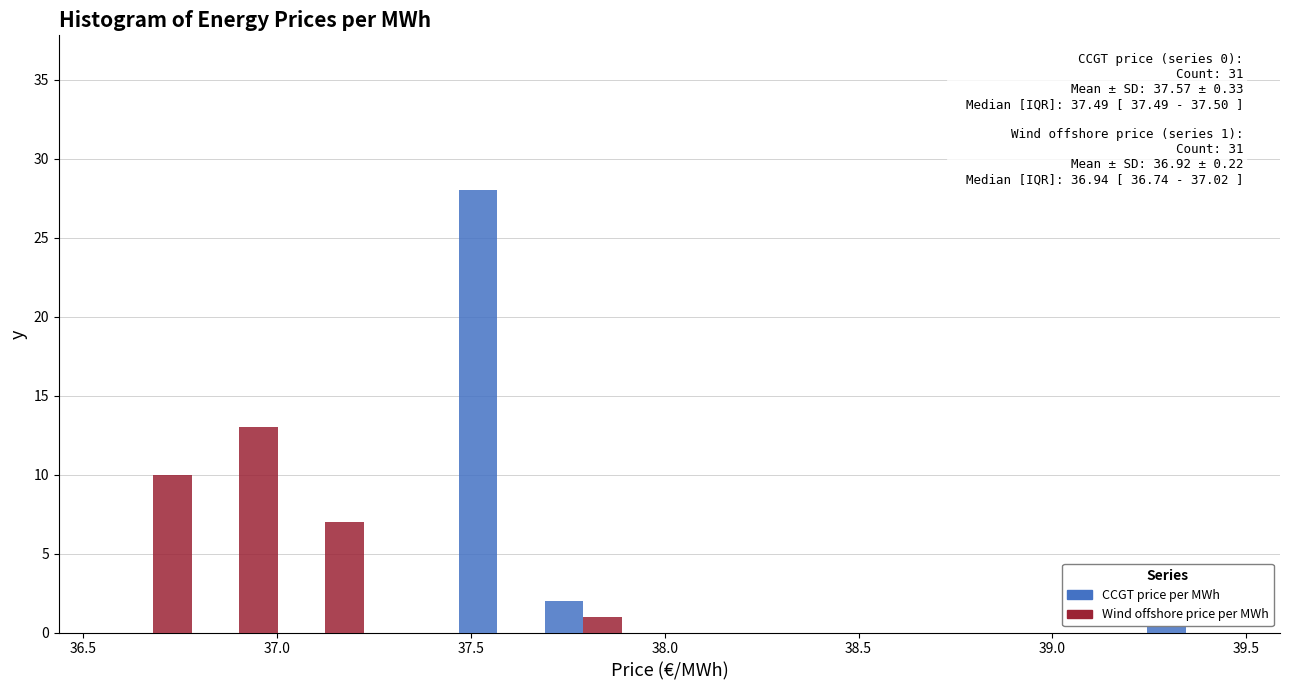

In the CCGT price per MWh series, which range on the x-axis has the tallest bar?

37.45 to 37.70